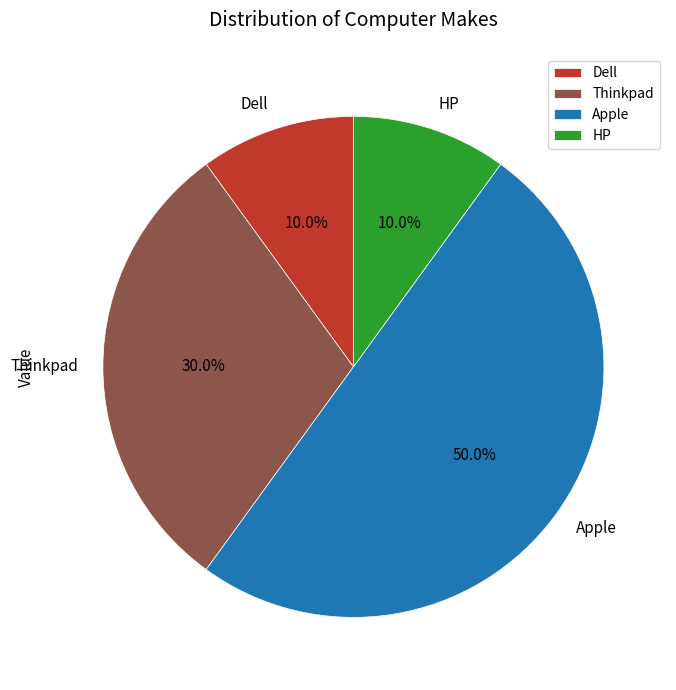

Combined, do Thinkpad and Apple account for over 50%?

Yes